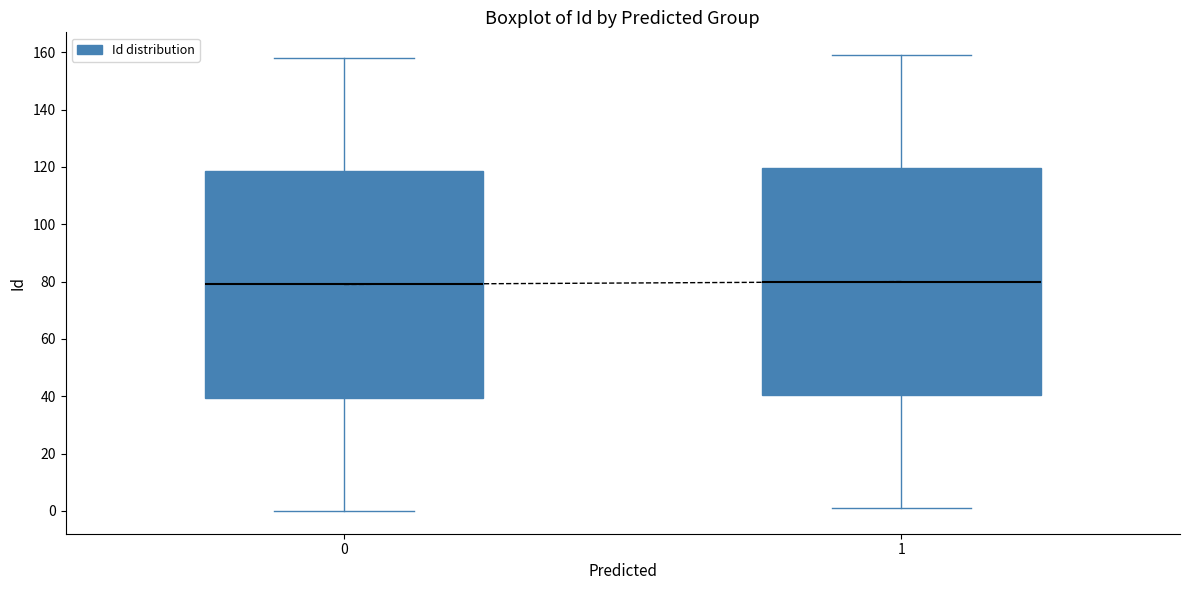

Reading left to right, read every box against the y-axis: the position of its median line, the range the box covers, and the ends of its whiskers. The values are not printed on the chart, so give them approximately, as read against the axis.

0: median 80, box 40 to 118, whiskers 0 to 158
1: median 80, box 40 to 120, whiskers 2 to 160